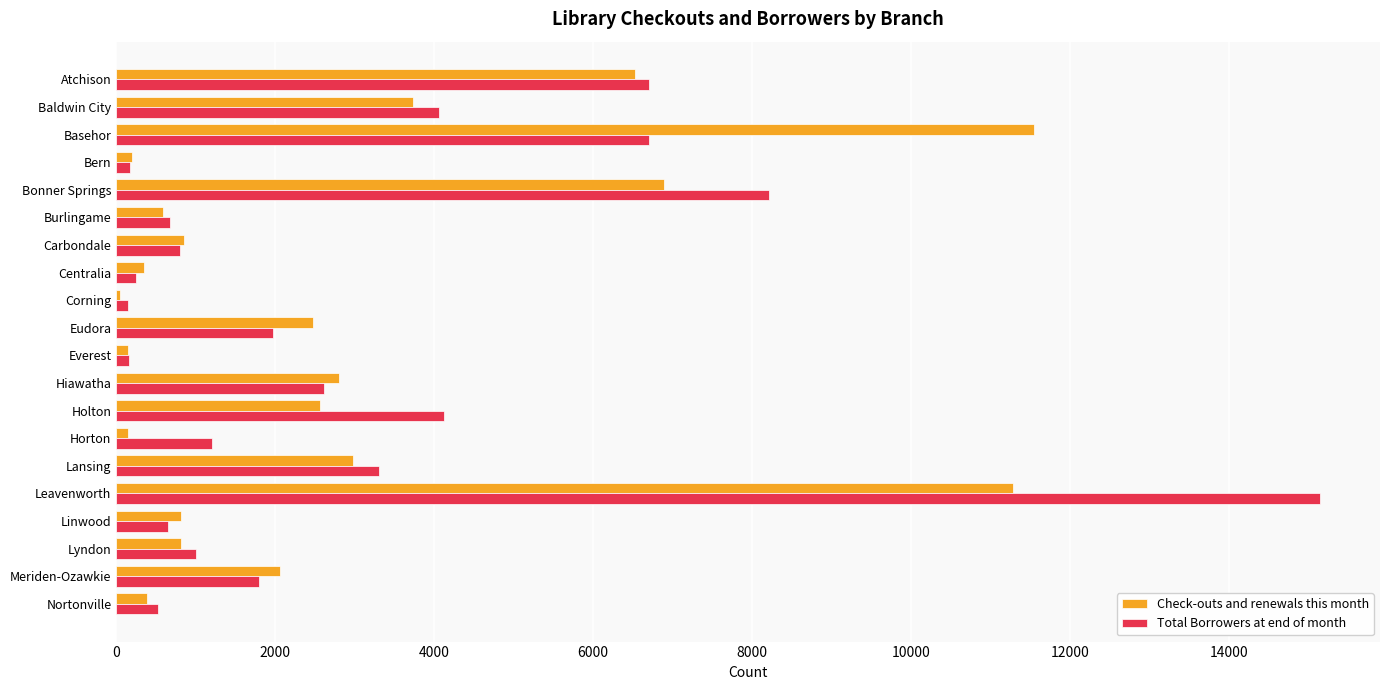

The value of Check-outs and renewals this month at Carbondale is 849. True or false?

True